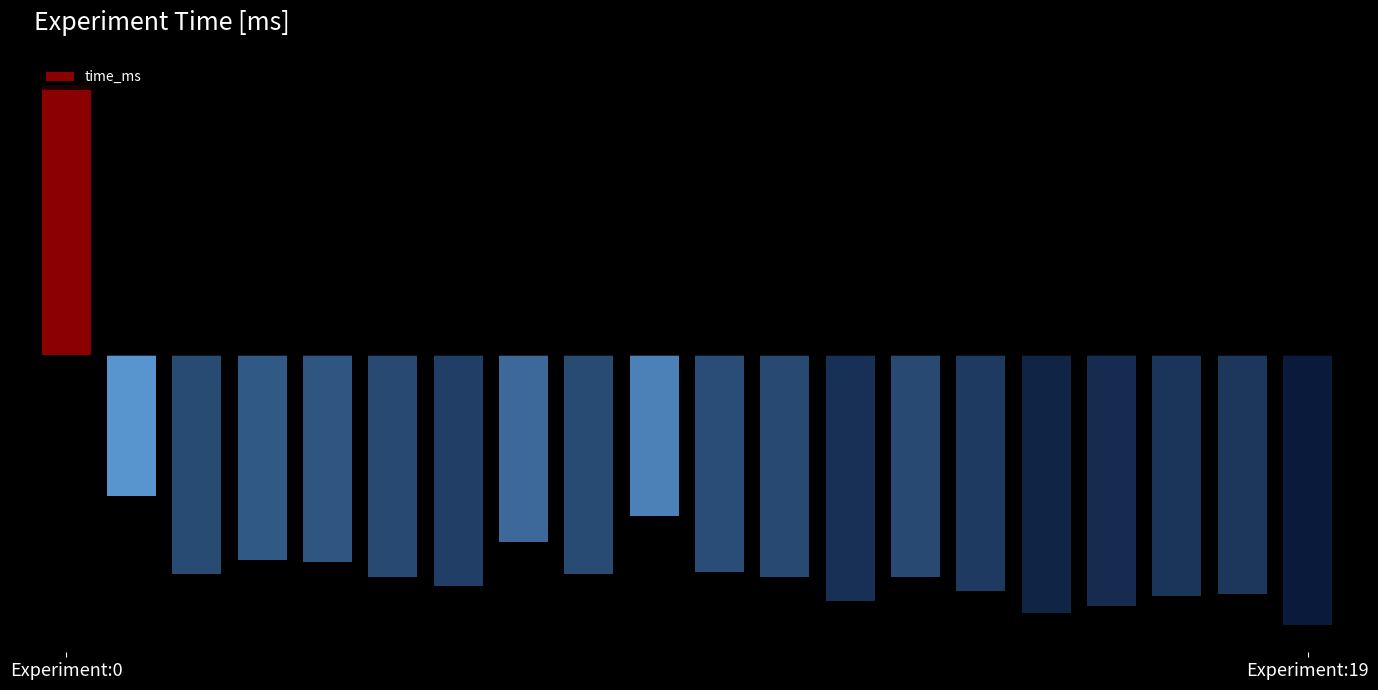

What is the label of the 5th bar from the left?

4